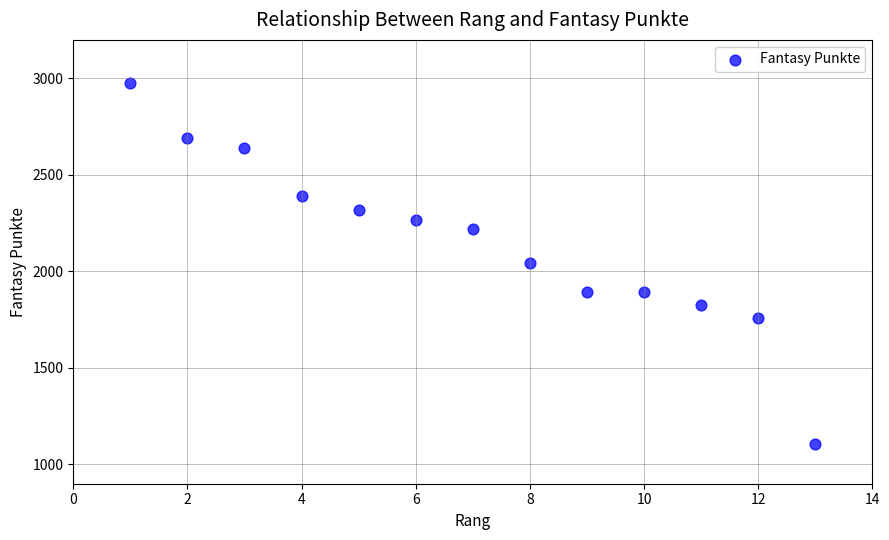

What is the range of Y values (max minus min)?

1871